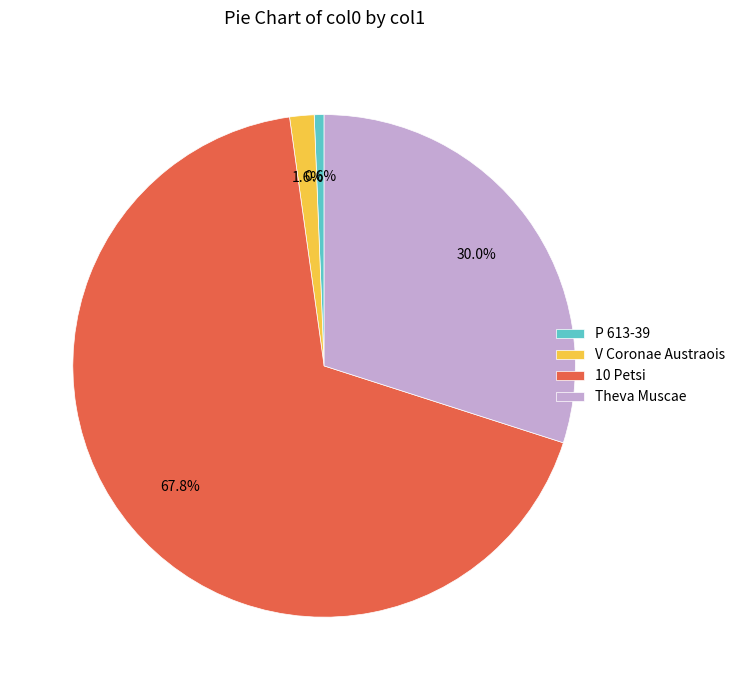

What percentage is the P 613-39 slice, to the nearest percent?

1%